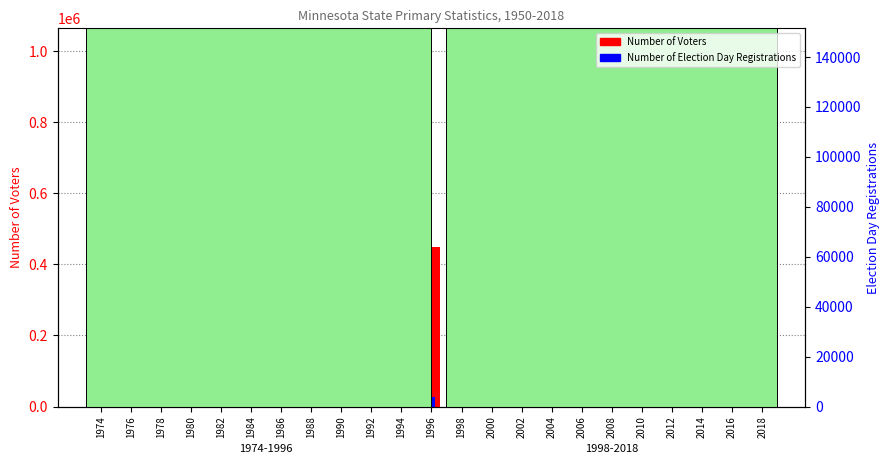

Reading right to left, list all the values displayed in this chart.

Number of Voters: 925554	294797	401878	359682	606394	419474	514373	279132	535972	602690	683433	450120	901002	560659	771850	311145	786230	537342	915180	397145	811581	538382	537284
Number of Election Day Registrations: 49736	14438	19358	17975	39669	24700	36503	20438	35798	42943	47940	27542	72108	35967	53462	21470	76531	47218	90048	34215	90219	66557	131724